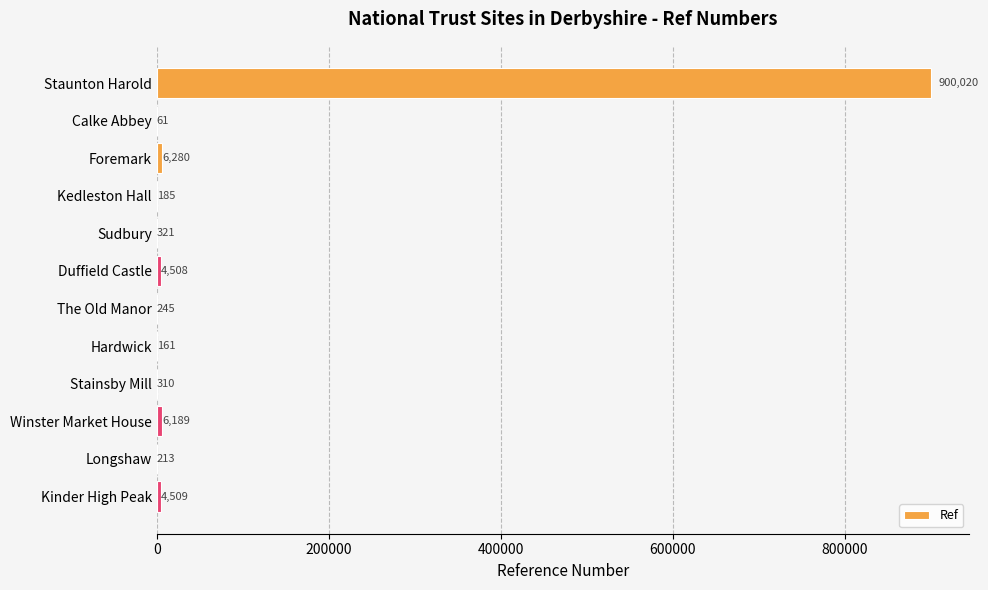

What is the approximate value at Foremark, to the nearest 100?

6300